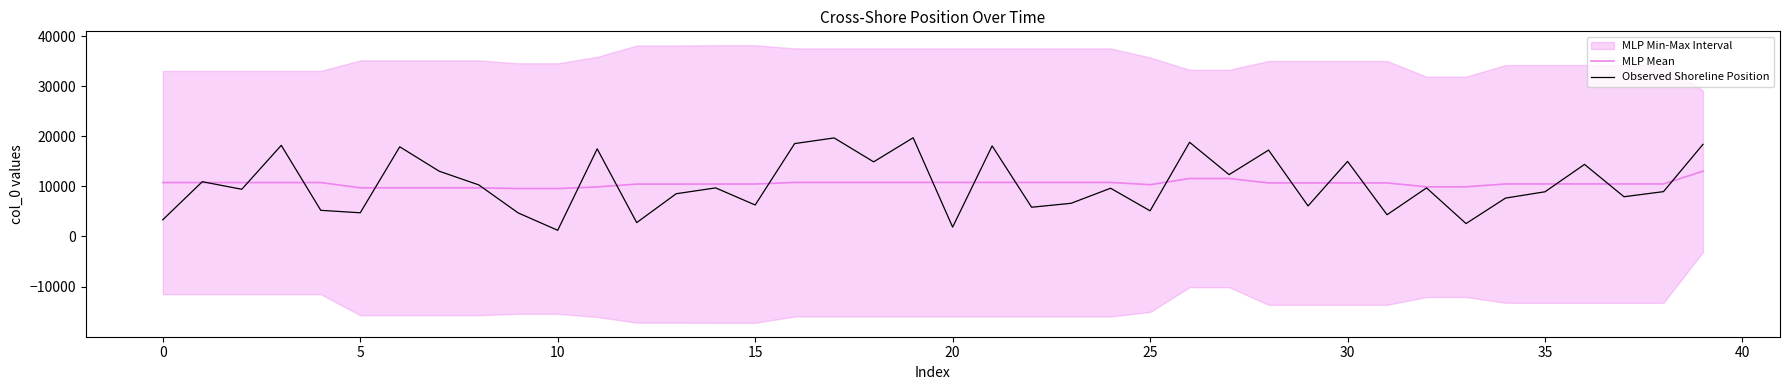

What is the difference between the second highest and second lowest values in the Observed Shoreline Position series?

17796.0